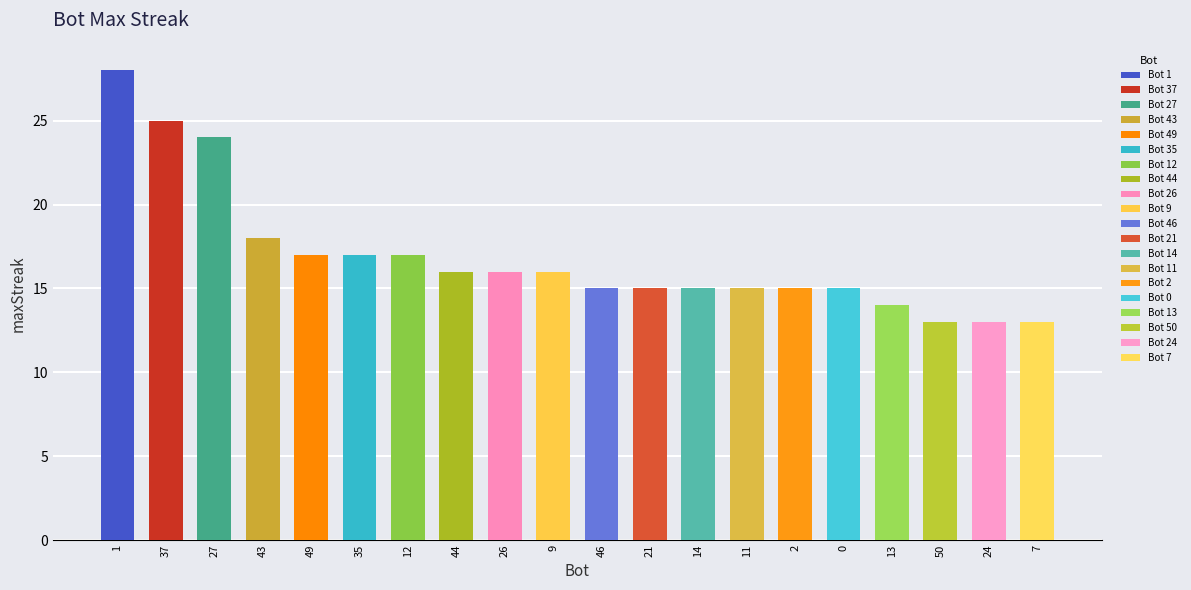

What is the label of the 2nd bar from the left?

37